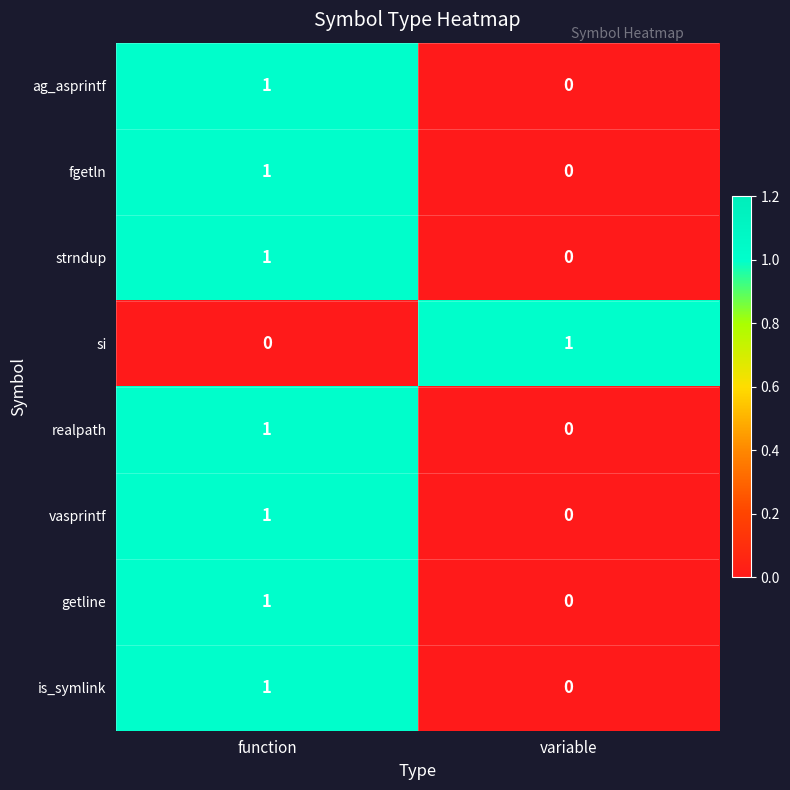

The ag_asprintf series shows 1 at function. True or false?

True